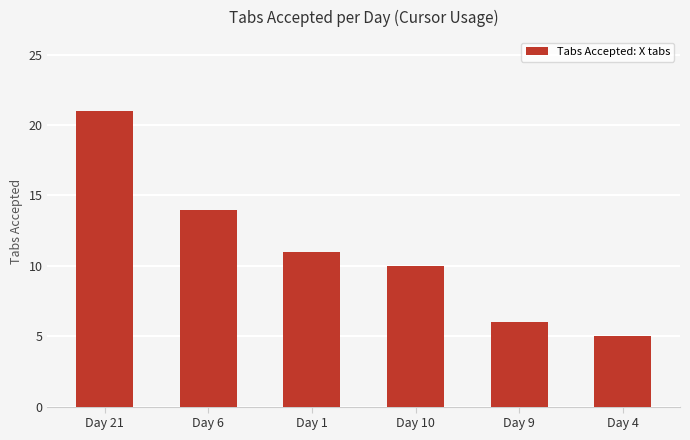

At which label does the data first exceed 11?

Day 21